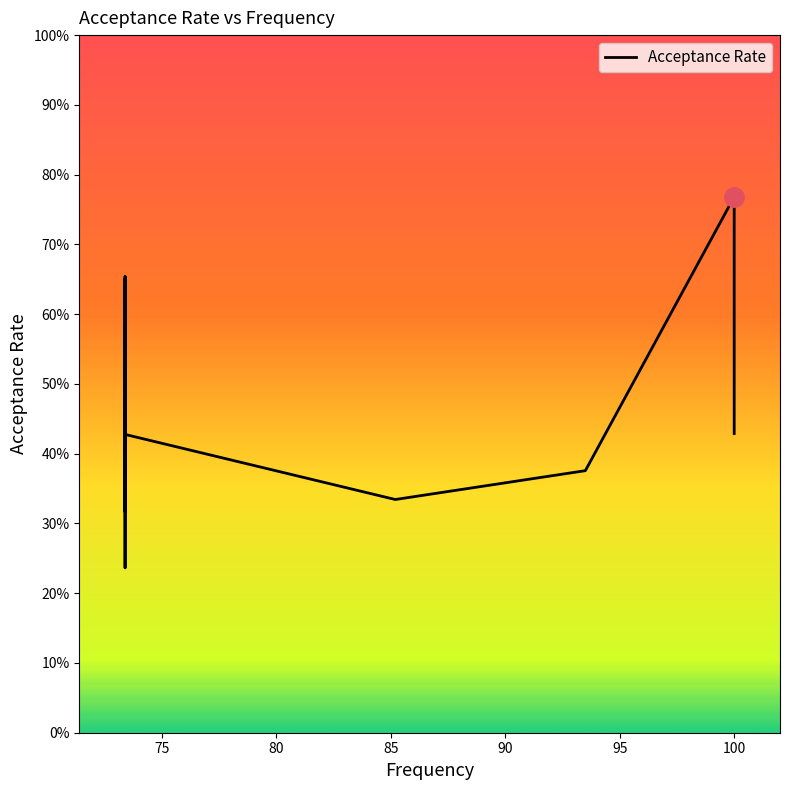

True or false: the data shows 0.1 at 85.

False